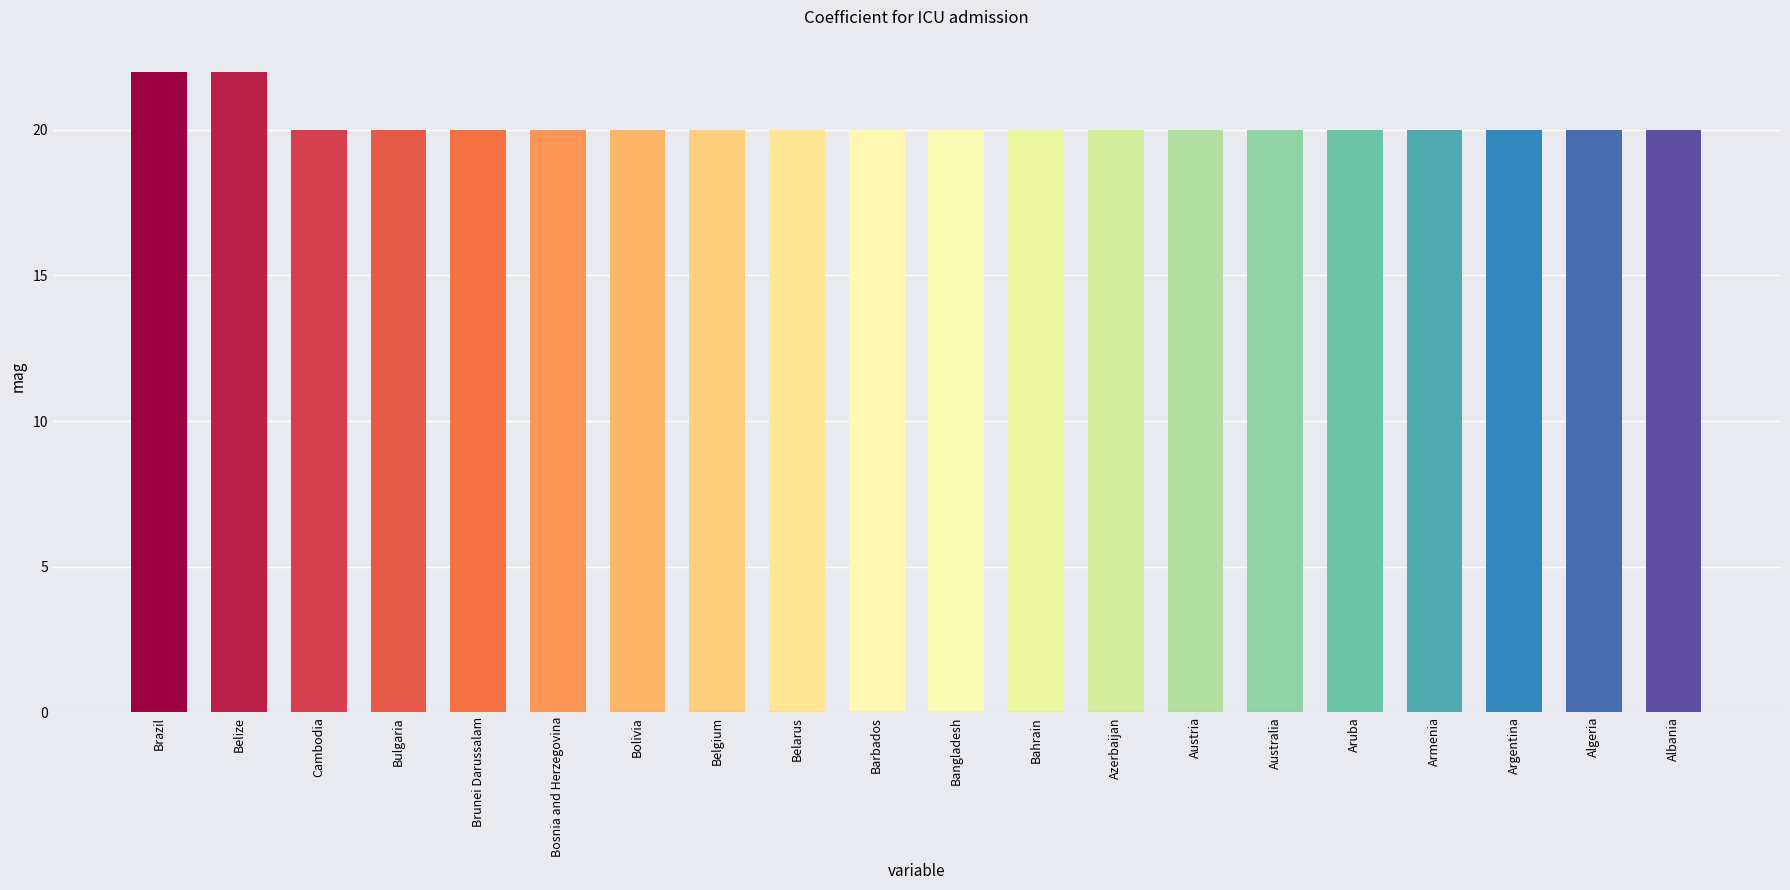

Reading right to left, extract all data points from this chart.

20	20	20	20	20	20	20	20	20	20	20	20	20	20	20	20	20	20	22	22